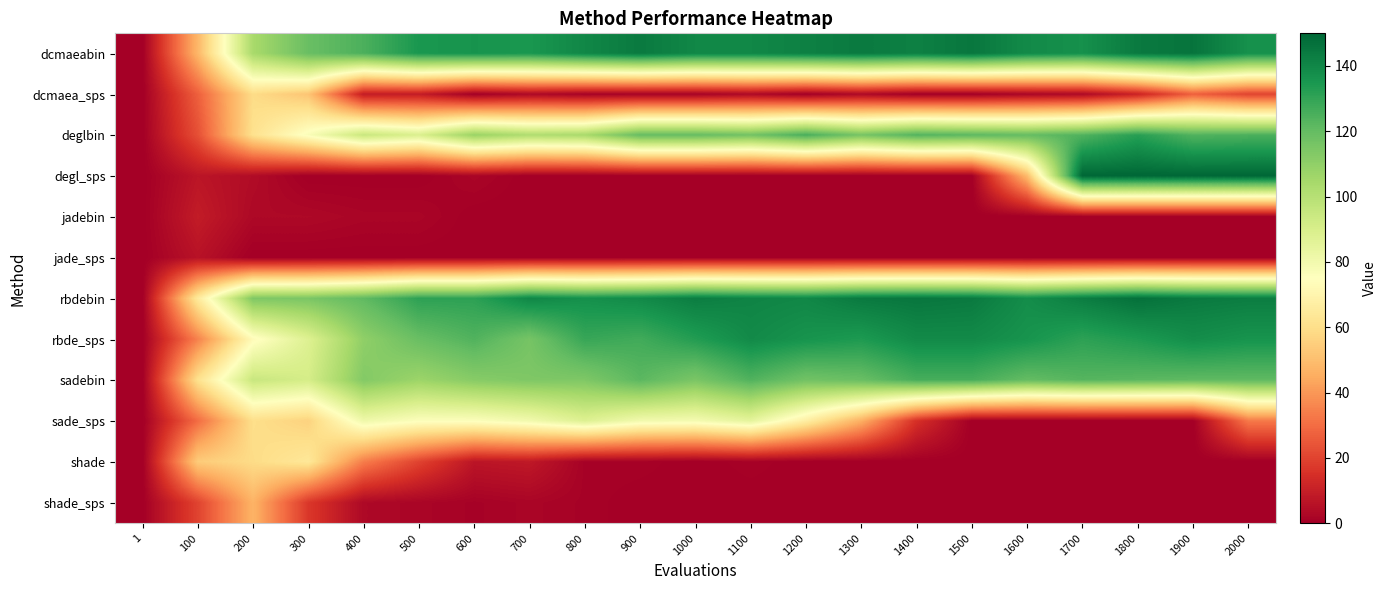

Reading left to right, extract all data points from this chart.

dcmaeabin: 1=0	100=48	200=104	300=119	400=125	500=135	600=136	700=135	800=140	900=144	1000=140	1100=140	1200=142	1300=144	1400=142	1500=145	1600=139	1700=137	1800=144	1900=146	2000=137
dcmaea_sps: 1=0	100=27	200=59	300=52	400=9	500=9	600=0	700=3	800=1	900=1	1000=1	1100=3	1200=0	1300=3	1400=0	1500=0	1600=2	1700=3	1800=11	1900=27	2000=20
deglbin: 1=0	100=23	200=61	300=77	400=95	500=89	600=108	700=102	800=104	900=120	1000=120	1100=117	1200=126	1300=116	1400=124	1500=122	1600=120	1700=124	1800=132	1900=124	2000=125
degl_sps: 1=0	100=7	200=4	300=0	400=0	500=0	600=2	700=0	800=0	900=0	1000=0	1100=0	1200=0	1300=0	1400=0	1500=0	1600=49	1700=150	1800=150	1900=150	2000=150
jadebin: 1=0	100=9	200=3	300=3	400=2	500=2	600=0	700=0	800=0	900=0	1000=0	1100=0	1200=0	1300=0	1400=0	1500=0	1600=0	1700=0	1800=0	1900=0	2000=0
jade_sps: 1=0	100=6	200=0	300=0	400=0	500=0	600=0	700=0	800=0	900=0	1000=0	1100=0	1200=0	1300=0	1400=0	1500=0	1600=0	1700=0	1800=0	1900=0	2000=0
rbdebin: 1=0	100=65	200=114	300=115	400=121	500=131	600=131	700=140	800=137	900=139	1000=143	1100=141	1200=140	1300=144	1400=145	1500=144	1600=138	1700=143	1800=147	1900=144	2000=143
rbde_sps: 1=0	100=35	200=73	300=88	400=110	500=119	600=124	700=116	800=129	900=127	1000=133	1100=139	1200=136	1300=134	1400=139	1500=139	1600=136	1700=131	1800=134	1900=138	2000=136
sadebin: 1=0	100=61	200=95	300=91	400=113	500=107	600=112	700=114	800=114	900=122	1000=115	1100=124	1200=117	1300=119	1400=126	1500=126	1600=120	1700=123	1800=122	1900=121	2000=121
sade_sps: 1=0	100=30	200=60	300=56	400=81	500=76	600=76	700=80	800=88	900=80	1000=79	1100=85	1200=67	1300=46	1400=15	1500=0	1600=0	1700=0	1800=0	1900=0	2000=33
shade: 1=0	100=54	200=59	300=64	400=34	500=20	600=7	700=8	800=1	900=1	1000=0	1100=1	1200=0	1300=0	1400=0	1500=0	1600=0	1700=0	1800=0	1900=0	2000=0
shade_sps: 1=0	100=20	200=47	300=17	400=3	500=2	600=1	700=2	800=1	900=0	1000=0	1100=0	1200=0	1300=0	1400=0	1500=0	1600=0	1700=0	1800=0	1900=0	2000=0